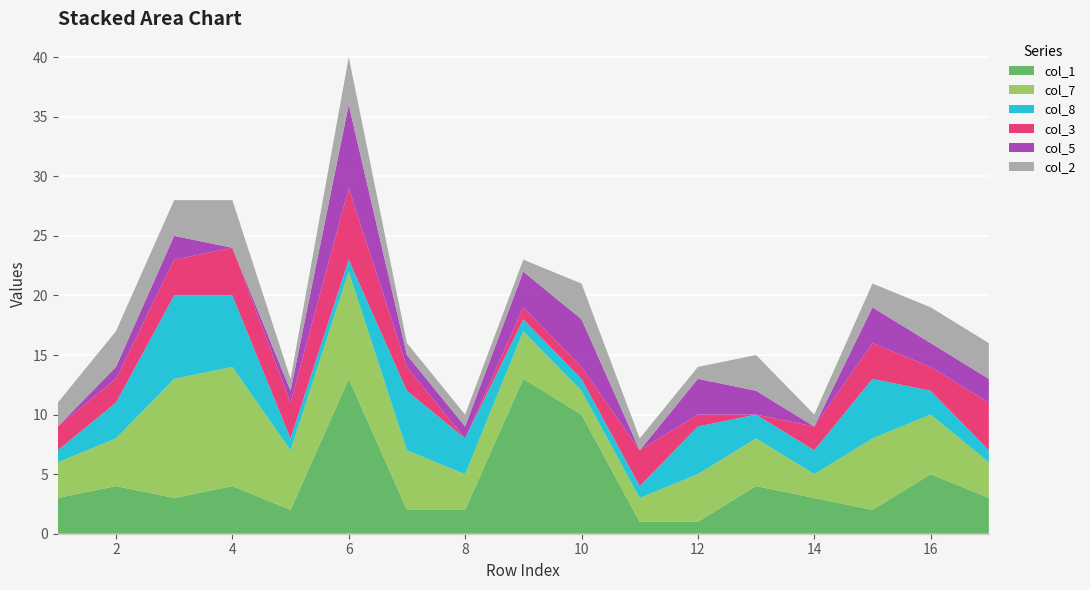

Reading right to left, what are all the values shown in this chart?

col_1: 17=3	16=5	15=2	14=3	13=4	12=1	11=1	10=10	9=13	8=2	7=2	6=13	5=2	4=4	3=3	2=4	1=3
col_7: 17=3	16=5	15=6	14=2	13=4	12=4	11=2	10=2	9=4	8=3	7=5	6=9	5=5	4=10	3=10	2=4	1=3
col_8: 17=1	16=2	15=5	14=2	13=2	12=4	11=1	10=1	9=1	8=3	7=5	6=1	5=1	4=6	3=7	2=3	1=1
col_3: 17=4	16=2	15=3	14=2	13=0	12=1	11=3	10=1	9=1	8=0	7=2	6=6	5=3	4=4	3=3	2=2	1=2
col_5: 17=2	16=2	15=3	14=0	13=2	12=3	11=0	10=4	9=3	8=1	7=1	6=7	5=1	4=0	3=2	2=1	1=0
col_2: 17=3	16=3	15=2	14=1	13=3	12=1	11=1	10=3	9=1	8=1	7=1	6=4	5=1	4=4	3=3	2=3	1=2